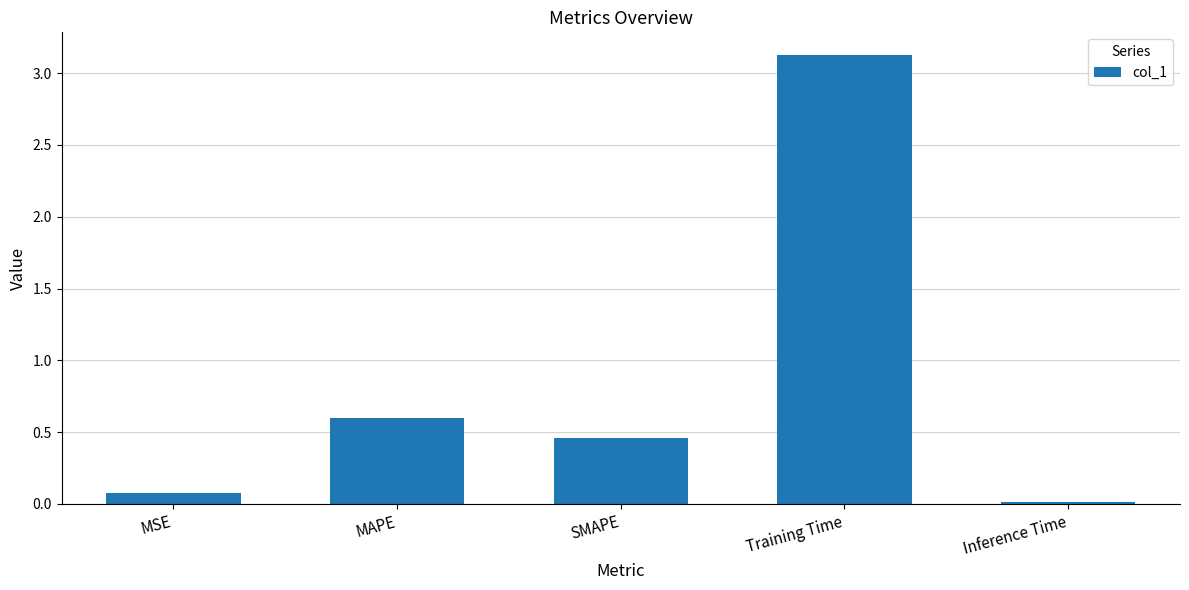

Which category has the lowest value across all series?

Inference Time